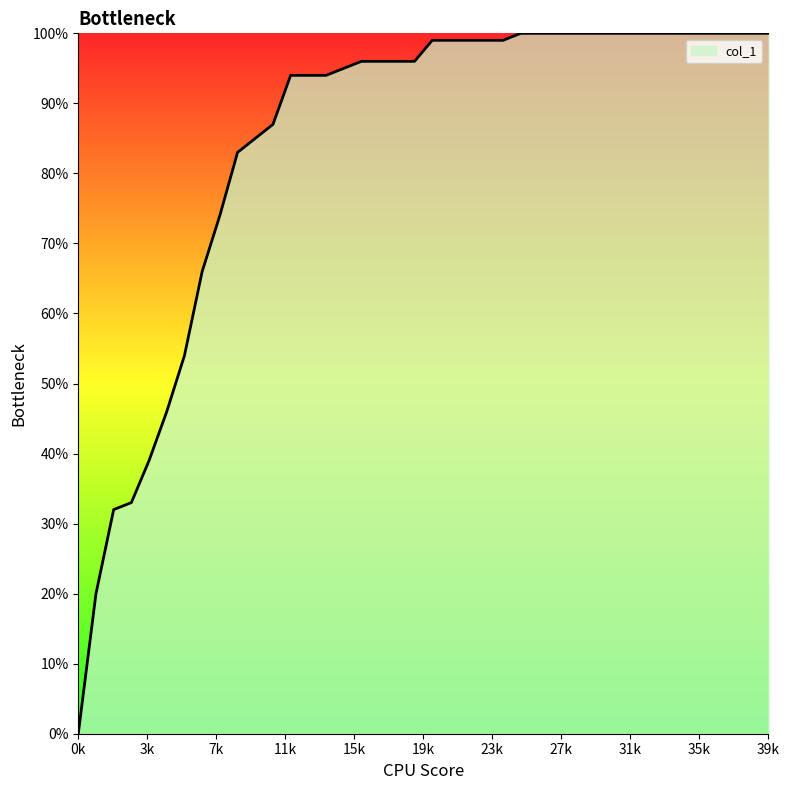

Reading left to right, list all the values displayed in this chart.

0.0	0.2	0.3	0.3	0.4	0.5	0.5	0.7	0.7	0.8	0.8	0.9	0.9	0.9	0.9	0.9	1.0	1.0	1.0	1.0	1.0	1.0	1.0	1.0	1.0	1.0	1.0	1.0	1.0	1.0	1.0	1.0	1.0	1.0	1.0	1.0	1.0	1.0	1.0	1.0